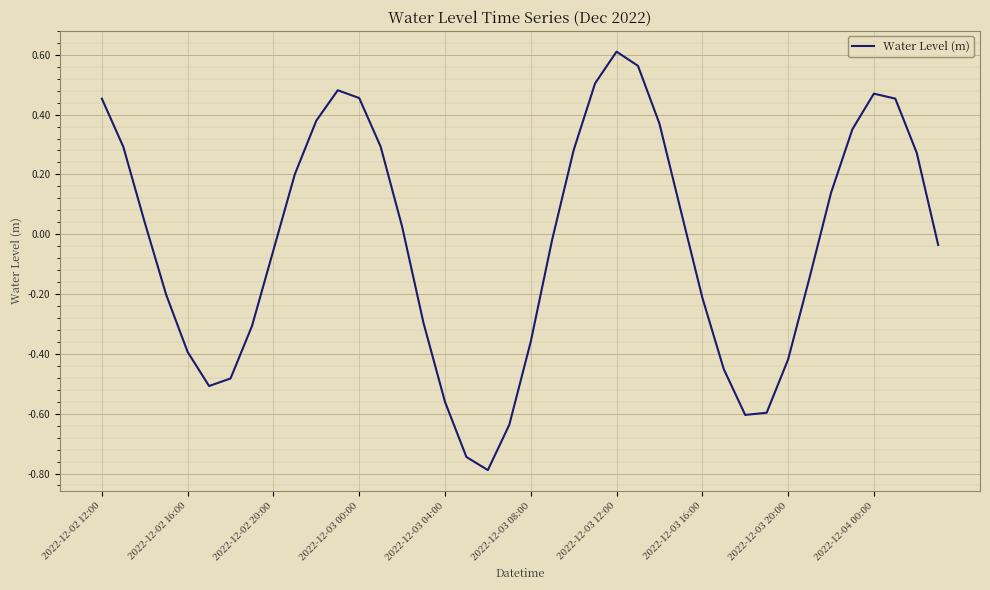

What is the smallest value displayed?

-0.8